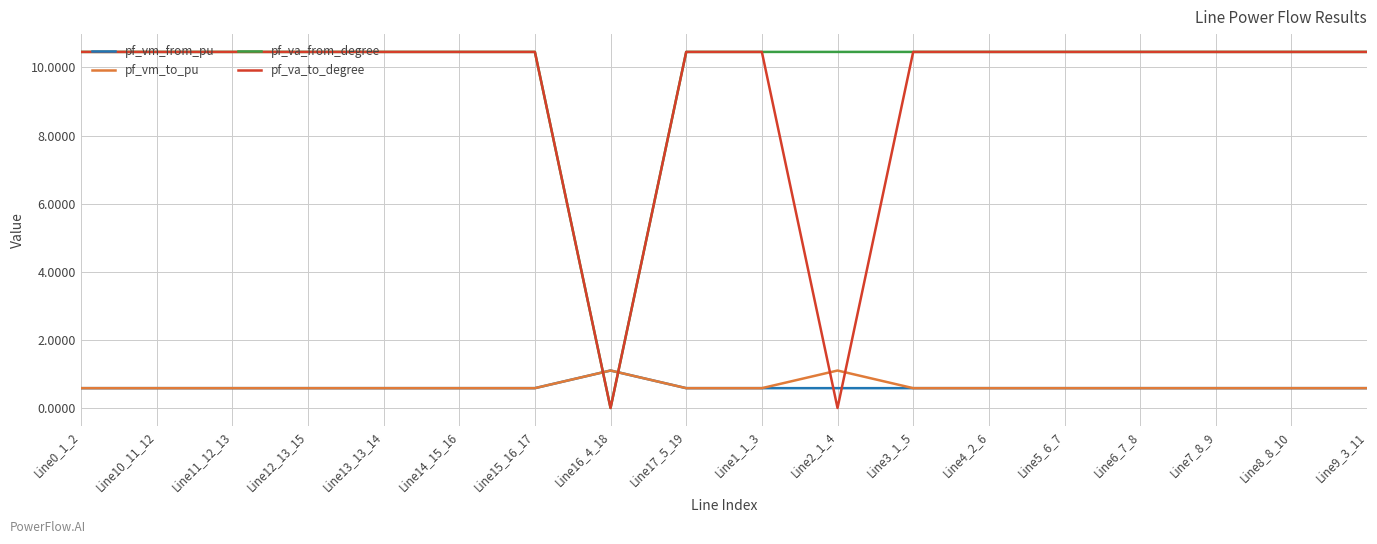

The value of pf_va_from_degree at Line2_1_4 is 10.5. True or false?

True